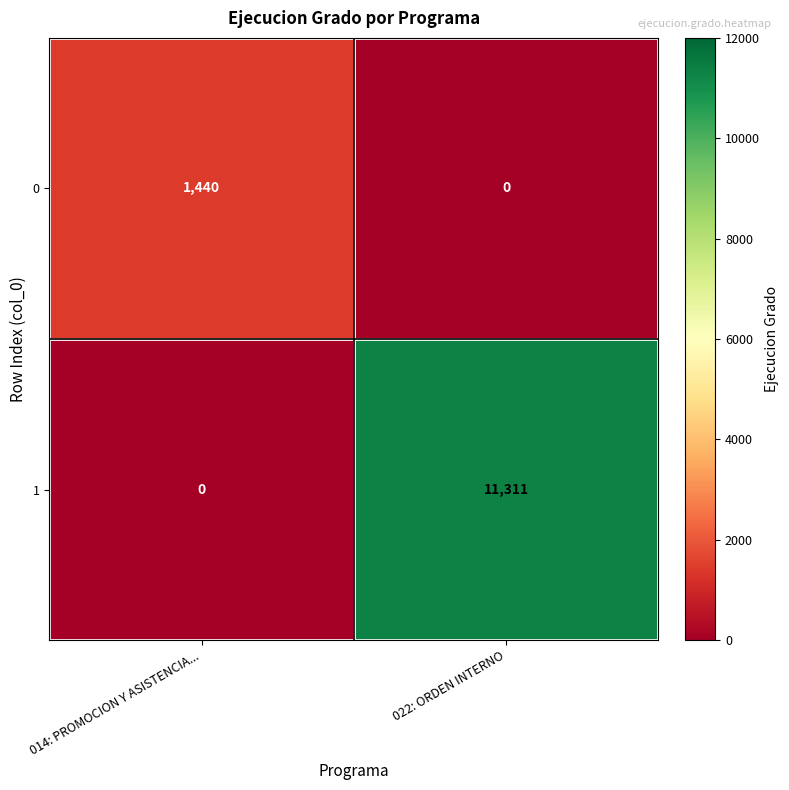

At which category does the chart reach its peak across all series?

022: ORDEN INTERNO